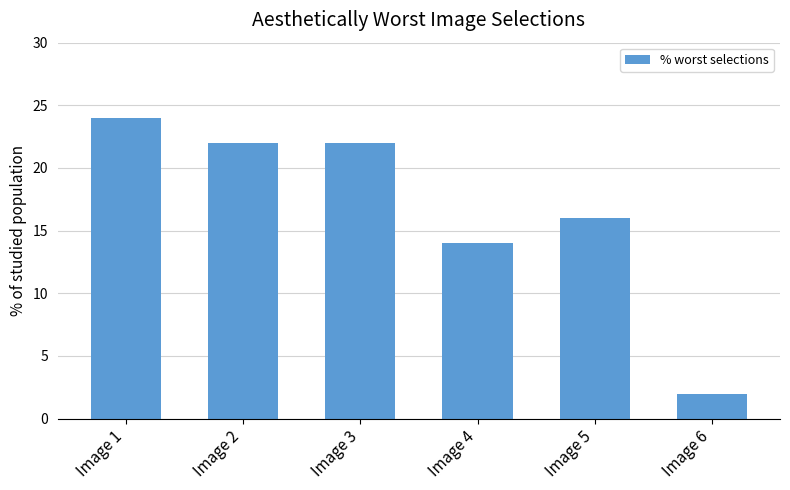

Which label corresponds to the largest value in the chart?

Image 1